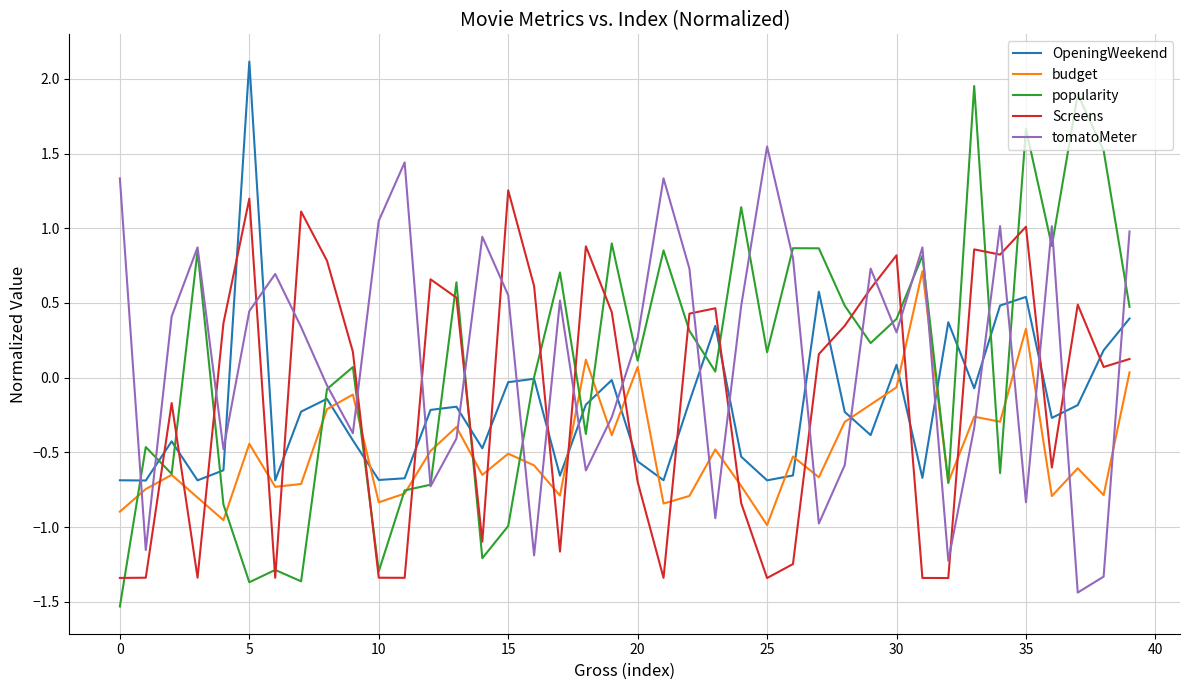

What is the maximum value shown in the chart?

2.1